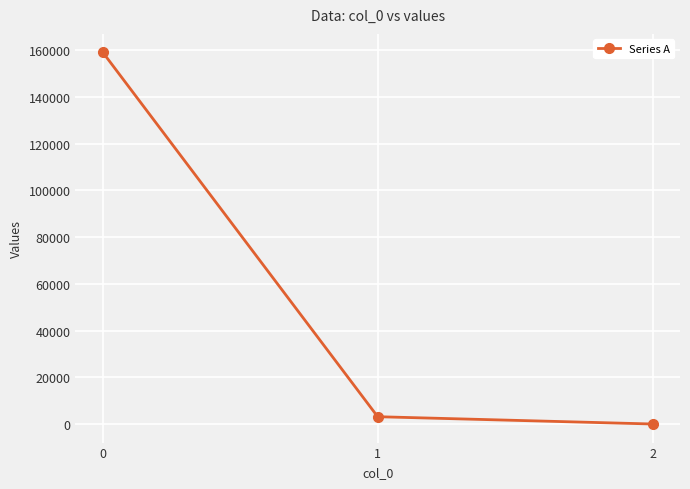

What is the minimum value shown in the chart?

0.2